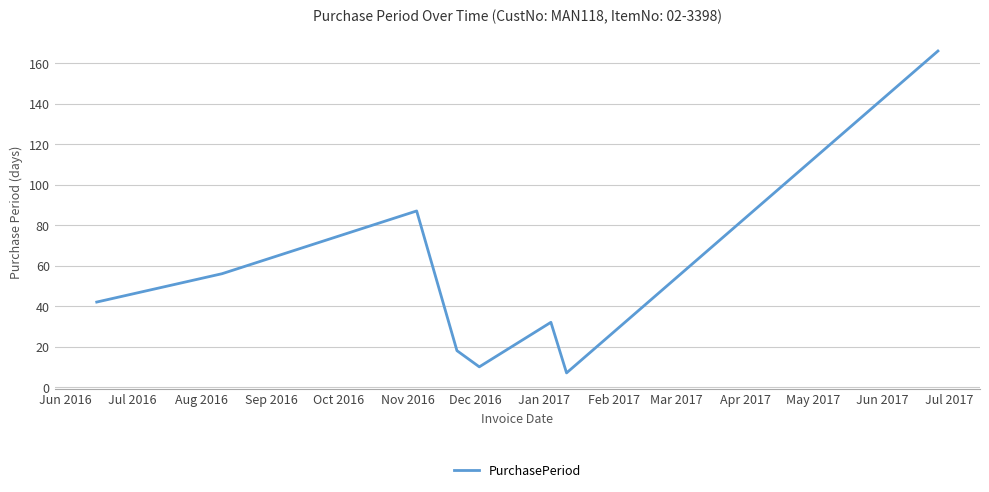

What is the smallest value displayed?

7